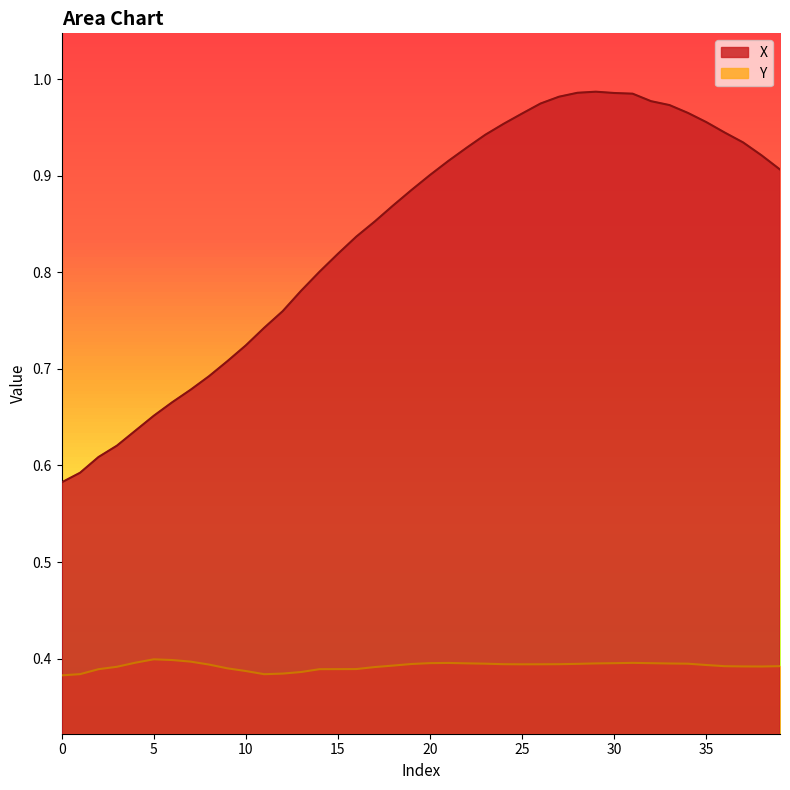

True or false: X has a value of 1.2 at 9.

False